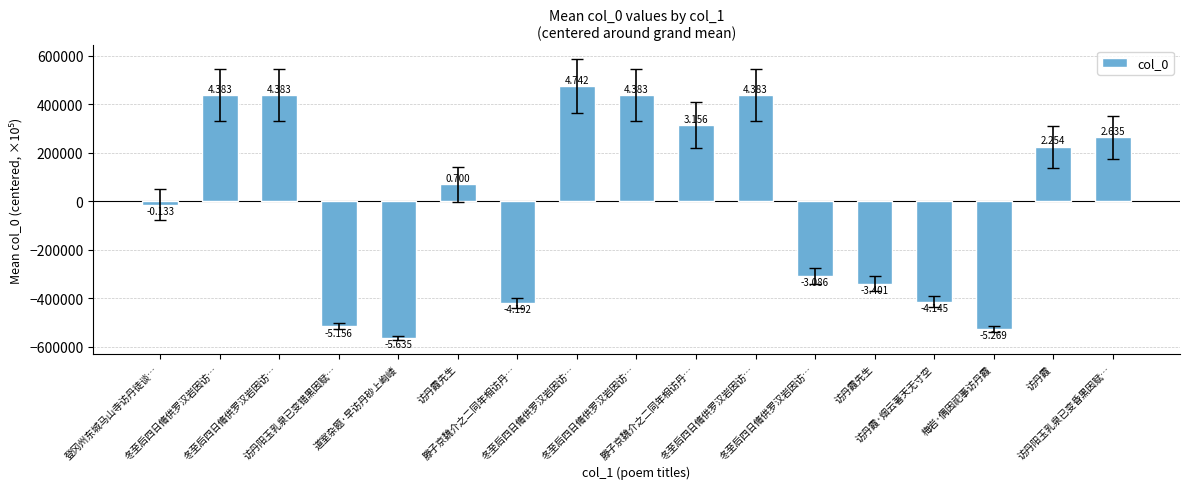

Are the bars horizontal?

No